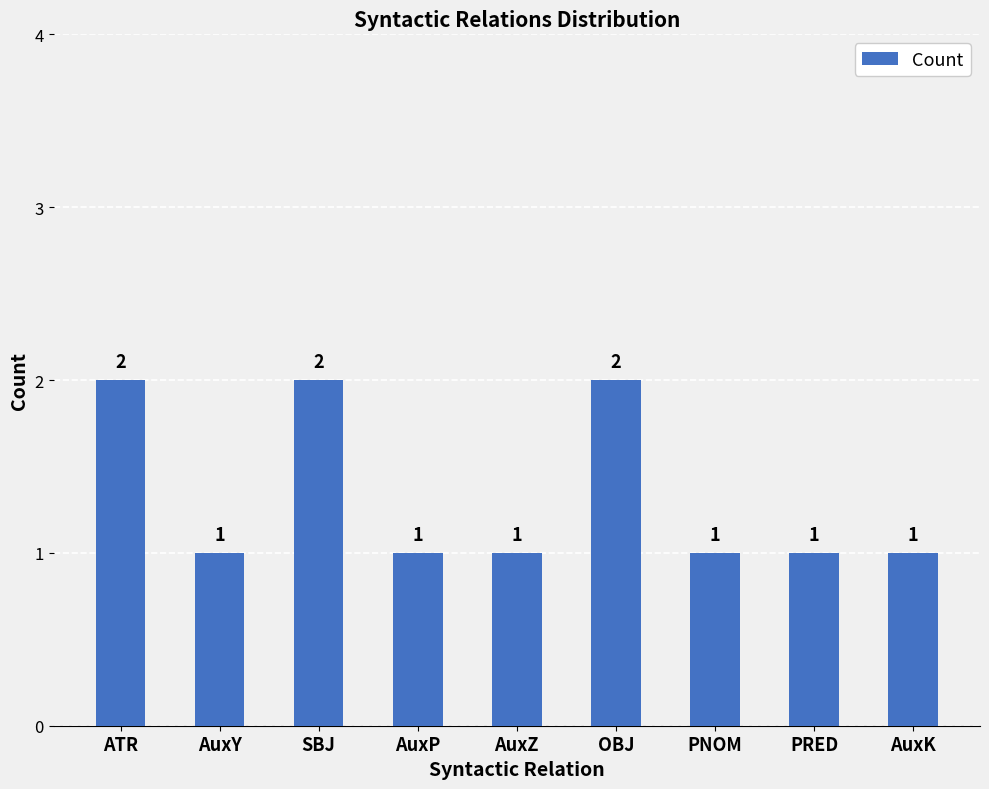

How many distinct data groups are displayed?

1